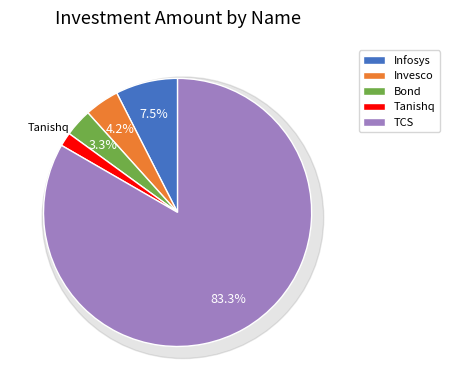

To the nearest percent, what is the difference between the largest and smallest slice percentages?

82%